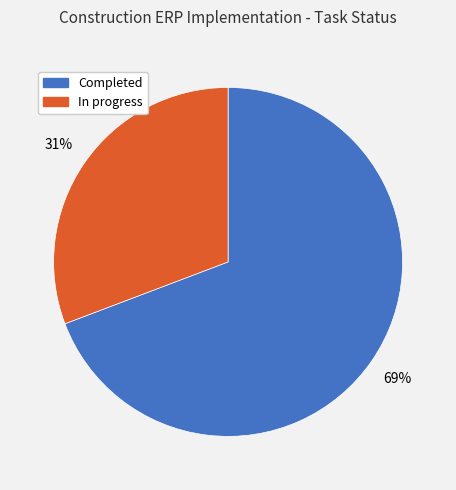

To the nearest percent, what is the average slice percentage?

50%